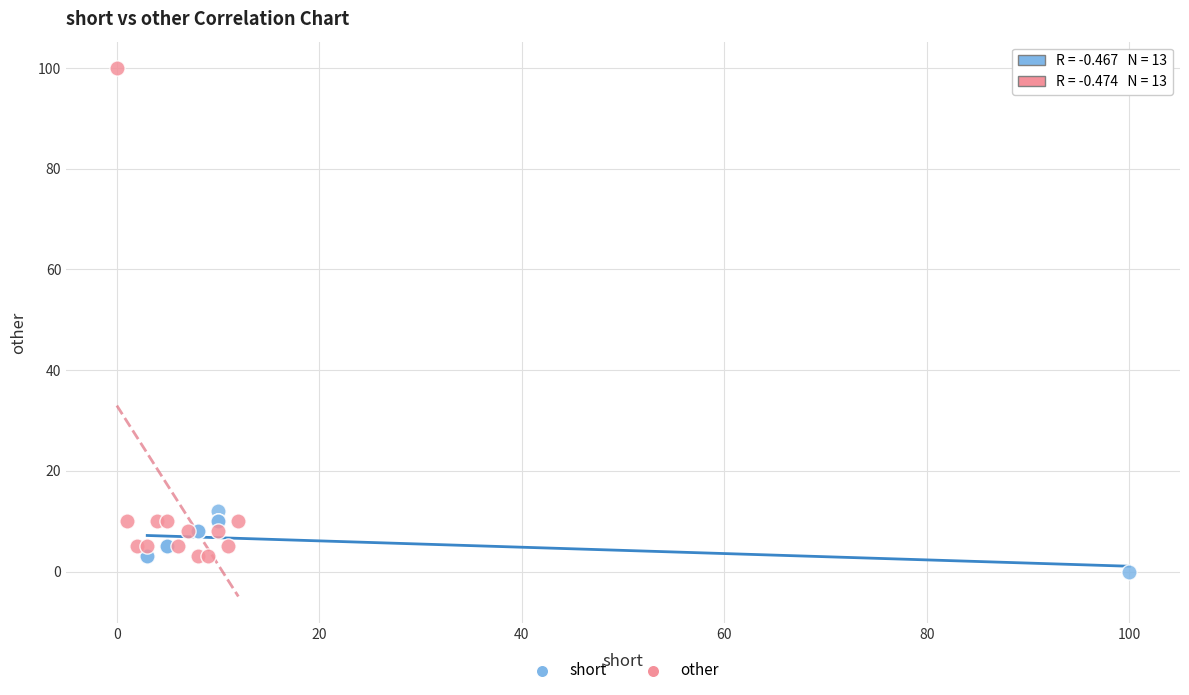

Which series has the widest spread of Y values?

other